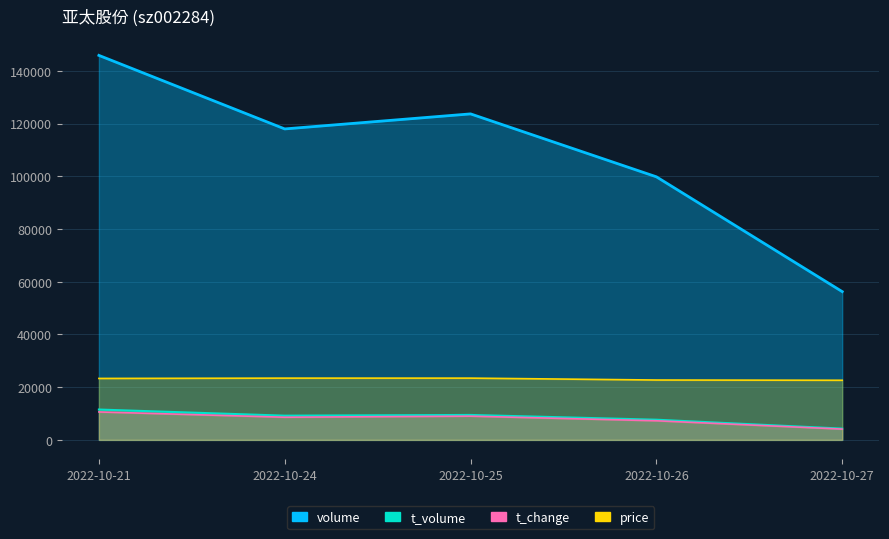

The price series shows 40484 at 2022-10-26. True or false?

False